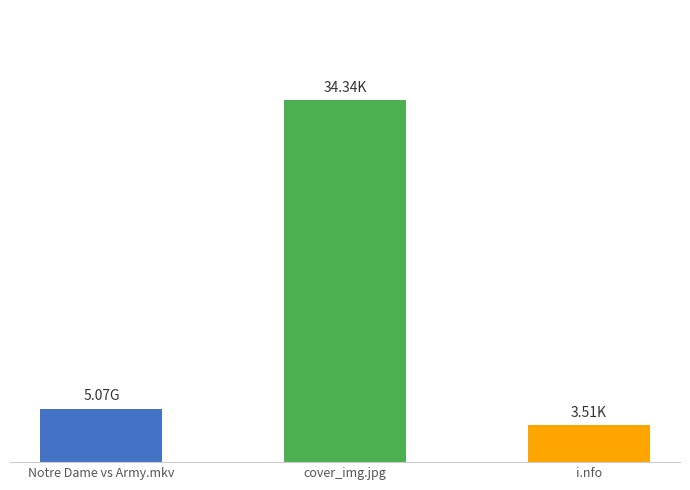

Read the value at i.nfo.

3.5